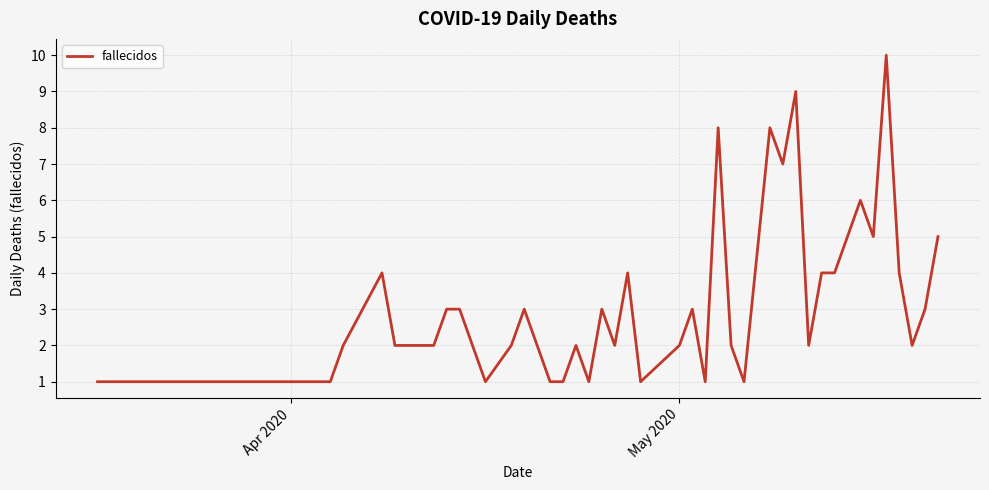

What is the difference between the maximum and minimum values?

9